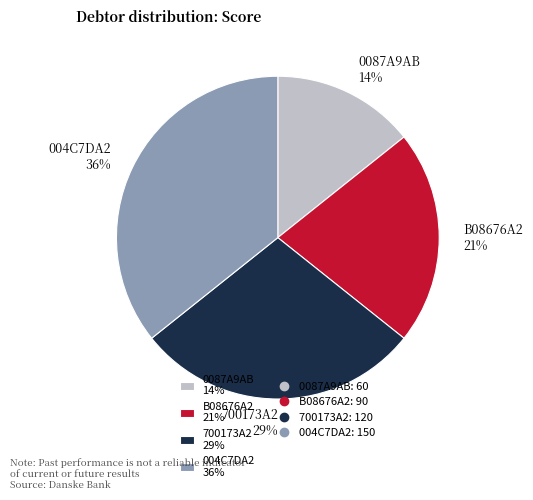

The 004C7DA2 slice represents 36% of the pie. True or false?

True